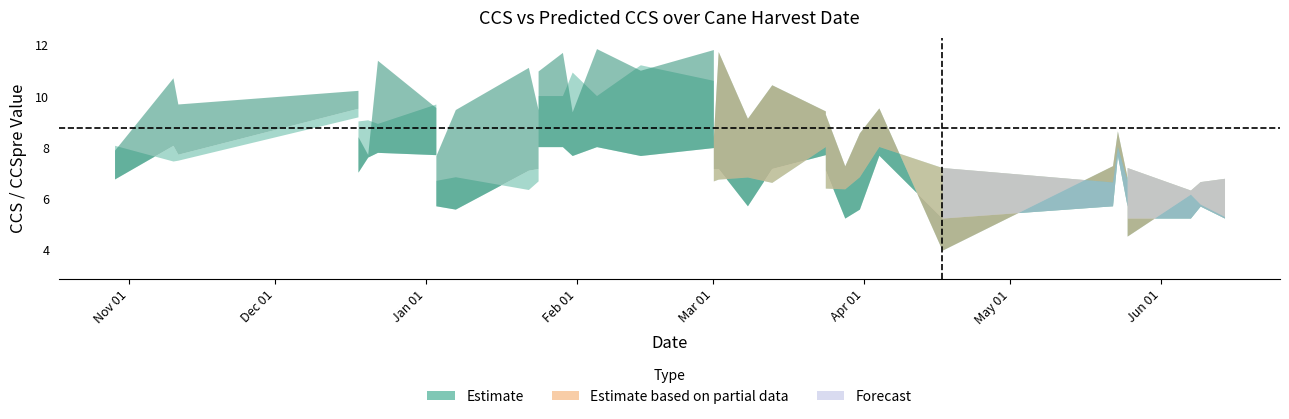

How many interior local valleys does the CCSpre_all series have?

12